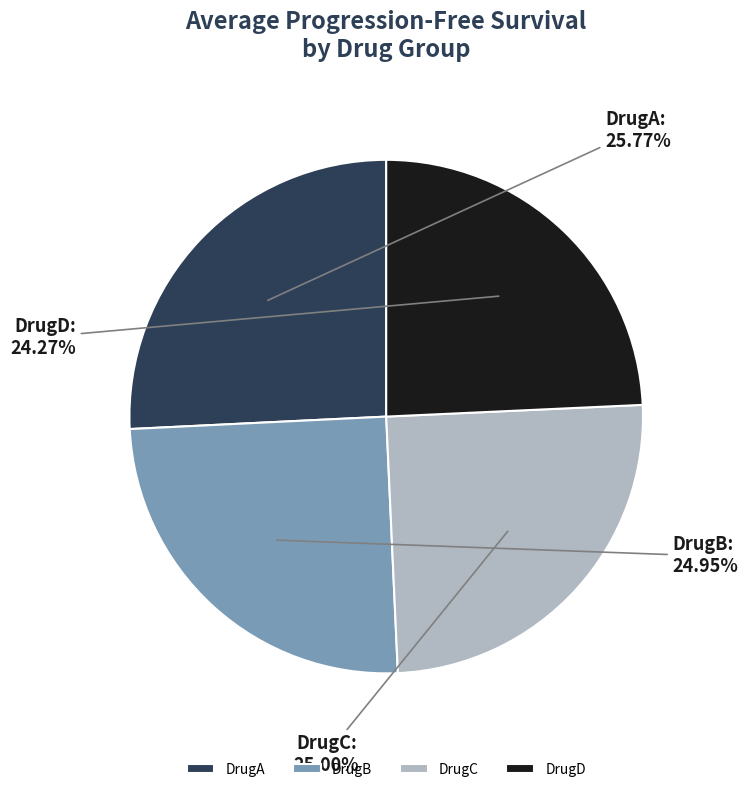

Count the number of slices in the pie.

4